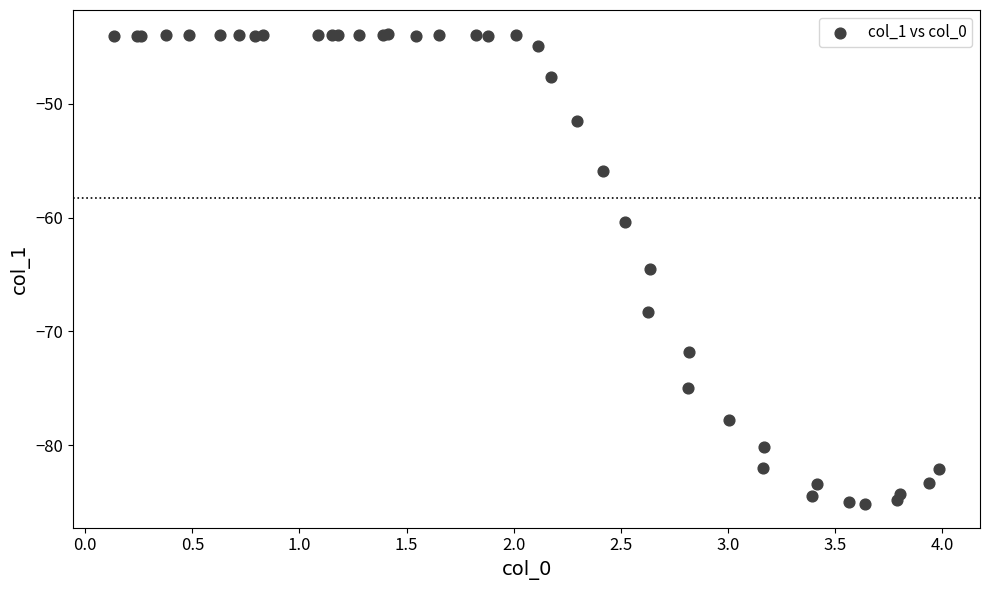

What Y value in the scatter plot is closest to -64?

-64.5